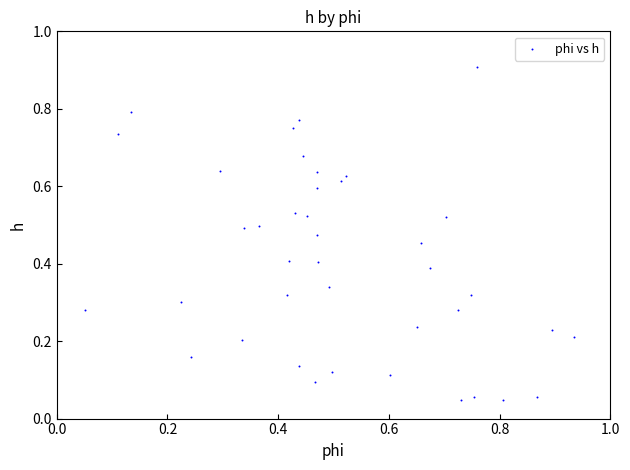

What is the range of Y values (max minus min)?

0.9